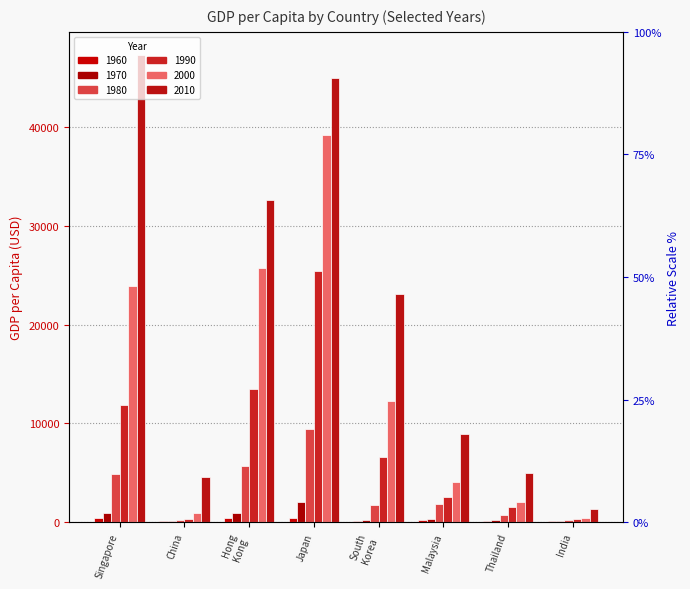

How many data points does each series have?

8